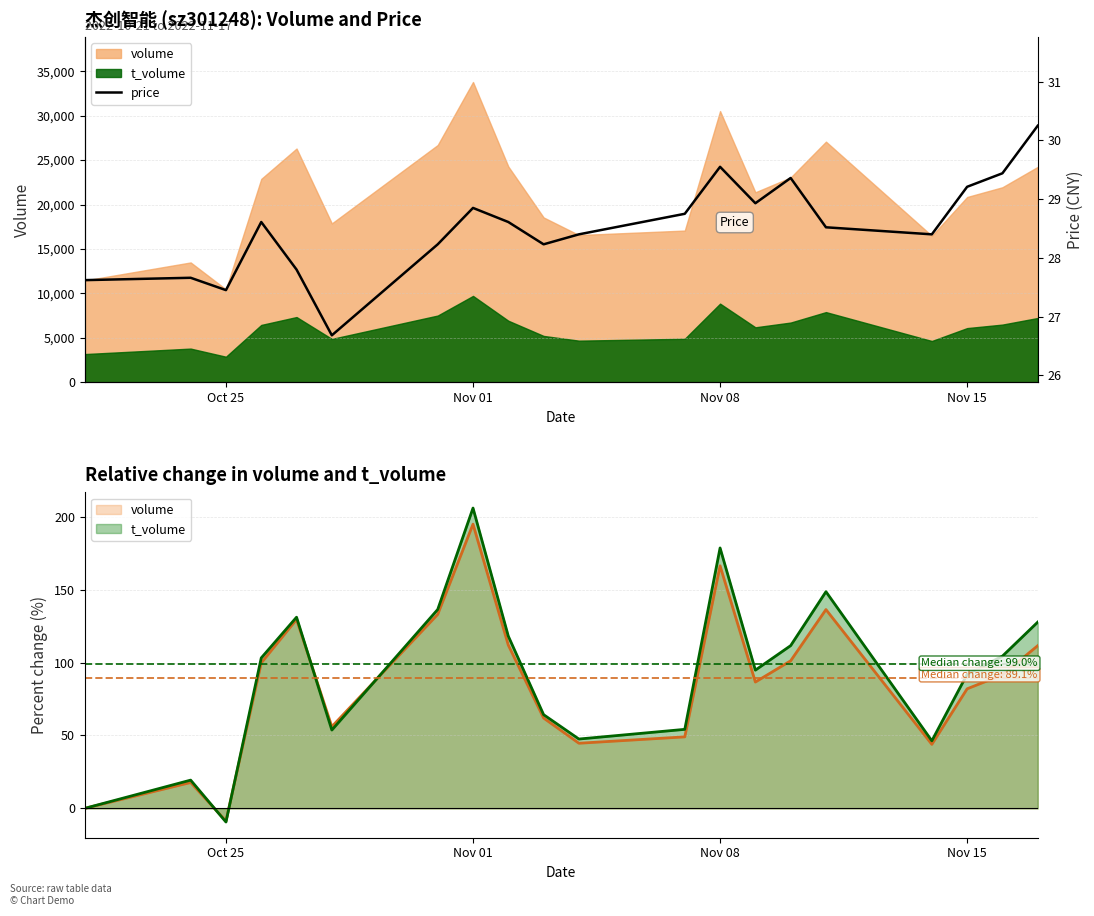

How many lines are shown in the chart?

1